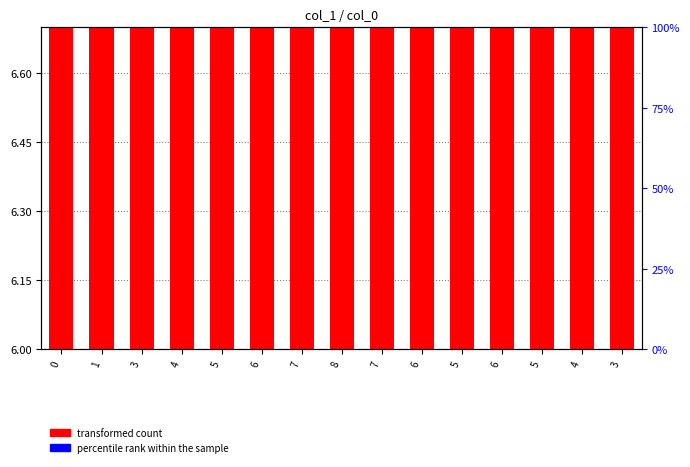

What is the label of the 3rd bar from the right?

5